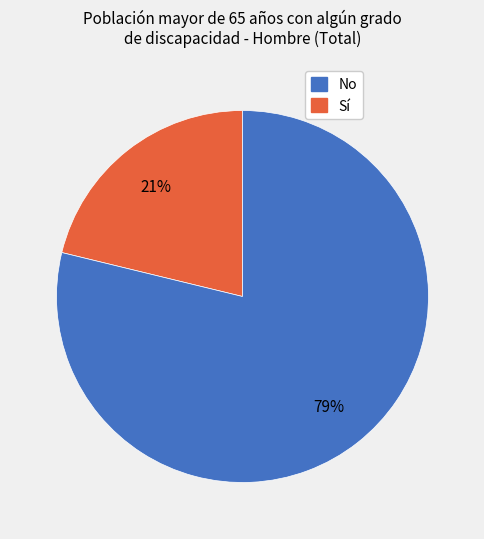

To the nearest percent, what is the difference between the largest and smallest slice percentages?

58%